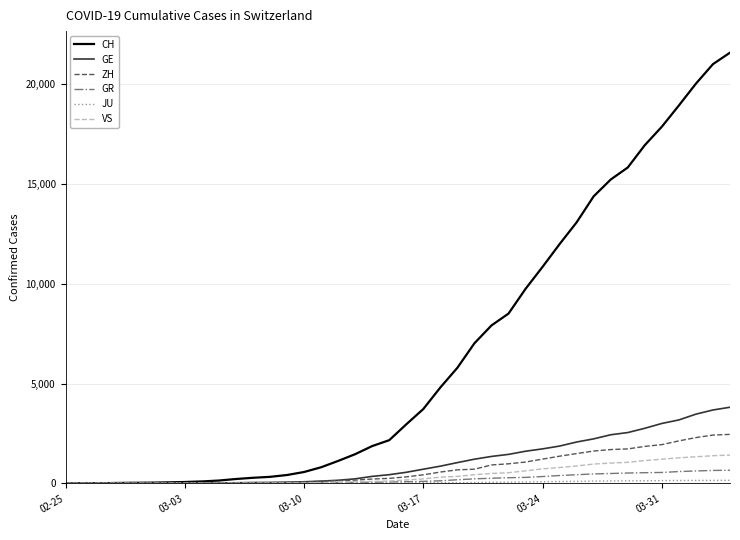

What is the greatest value displayed?

21587